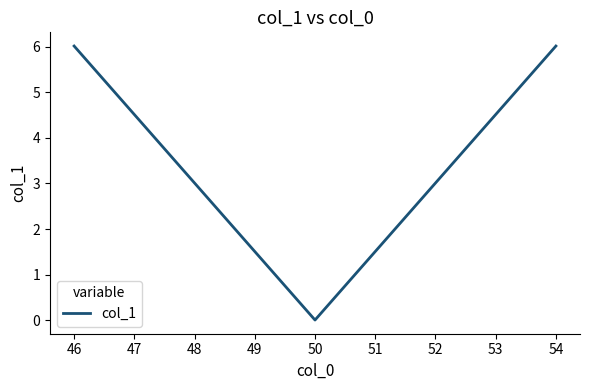

Is it true that the value at 50 is 2.8?

False